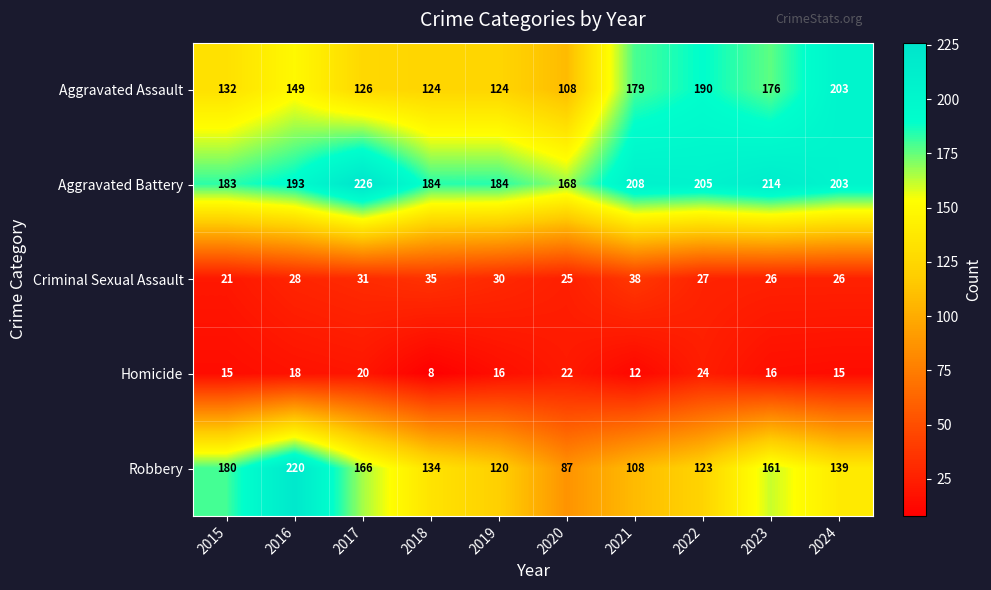

Which series has the largest range (max minus min)?

Robbery